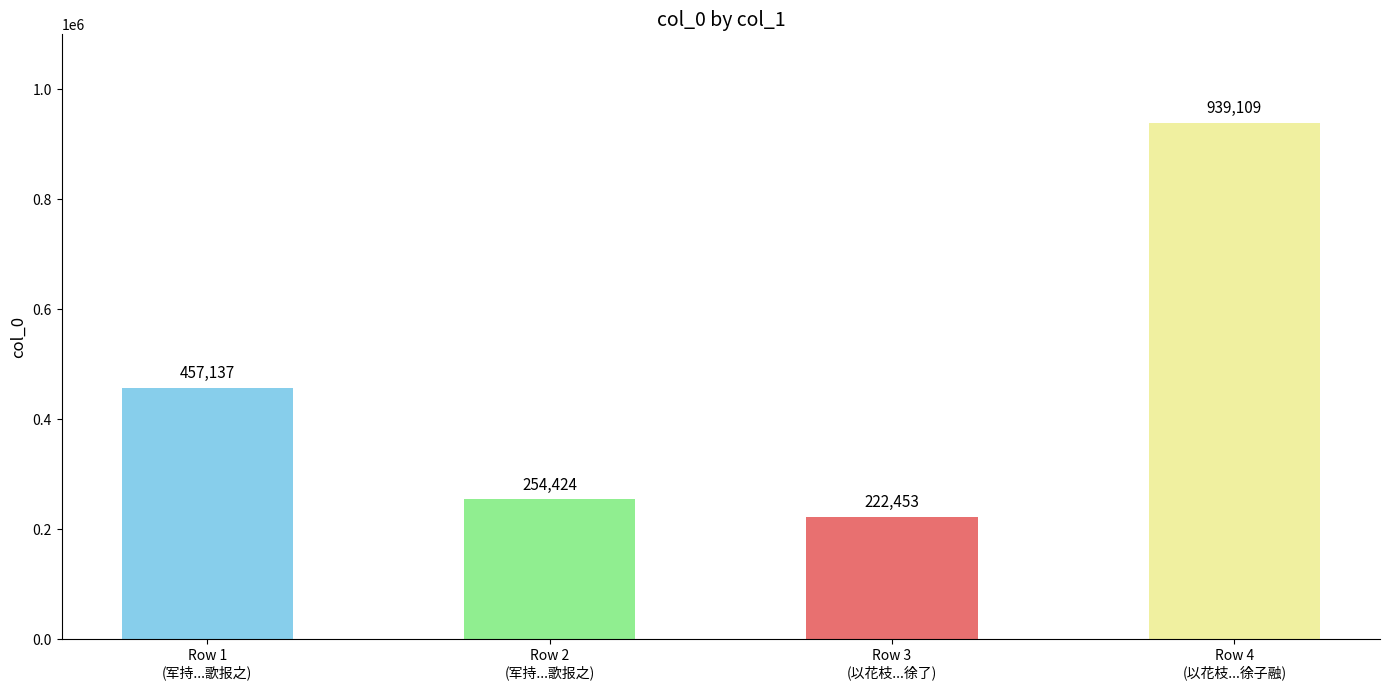

Reading left to right, list all the values displayed in this chart.

457137	254424	222453	939109